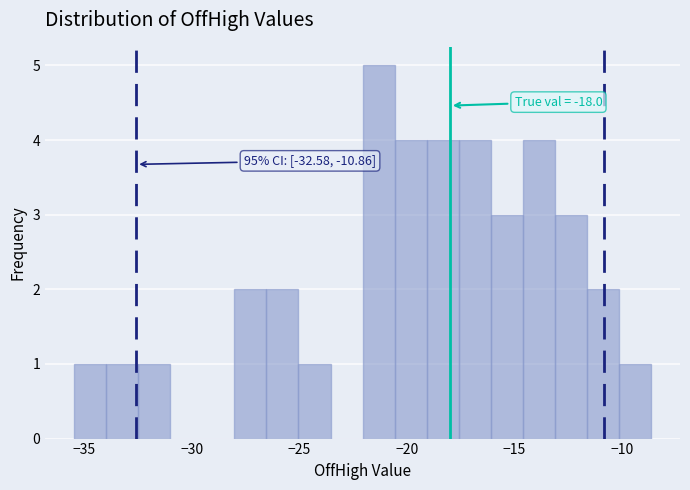

Read against the x-axis, roughly where is the centre of the tallest bar?

-21.5